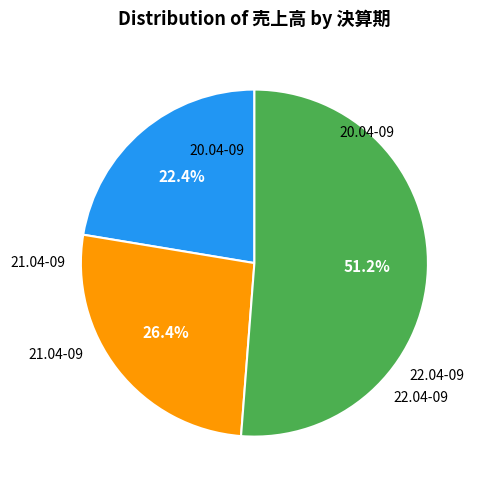

Is there a majority slice in this chart?

Yes